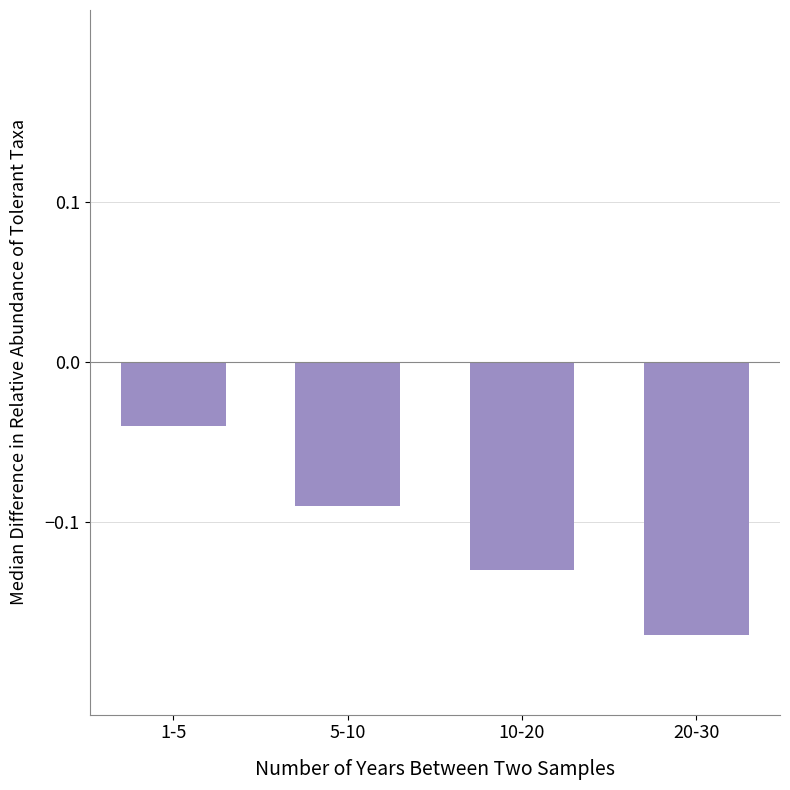

True or false: the data shows -0.1 at 1-5.

False